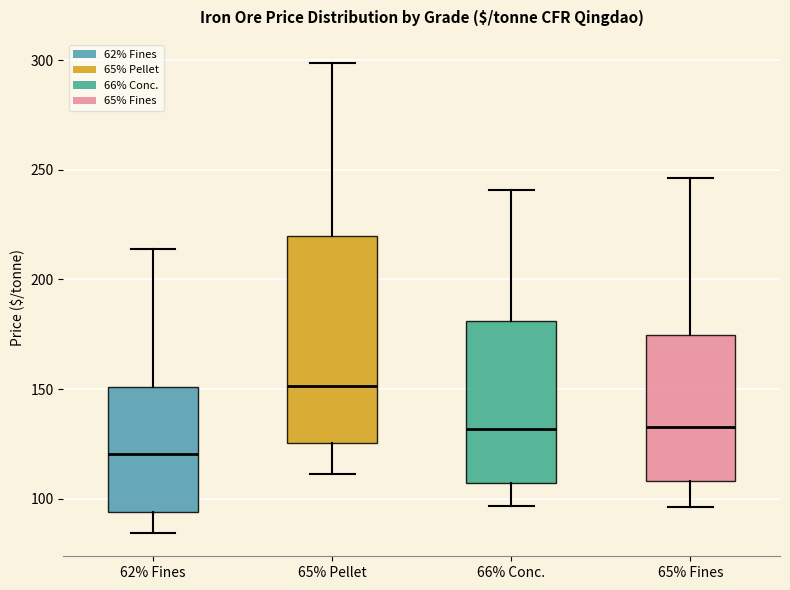

Reading left to right, read every box against the y-axis: the position of its median line, the range the box covers, and the ends of its whiskers. The values are not printed on the chart, so give them approximately, as read against the axis.

62% Fines: median 120, box 95 to 150, whiskers 85 to 215
65% Pellet: median 150, box 125 to 220, whiskers 110 to 300
66% Conc.: median 130, box 105 to 180, whiskers 95 to 240
65% Fines: median 130, box 110 to 175, whiskers 95 to 245